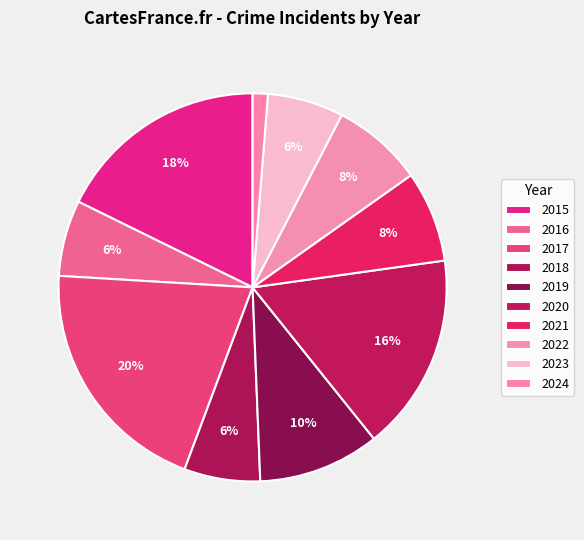

The 2018 slice represents 1% of the pie. True or false?

False